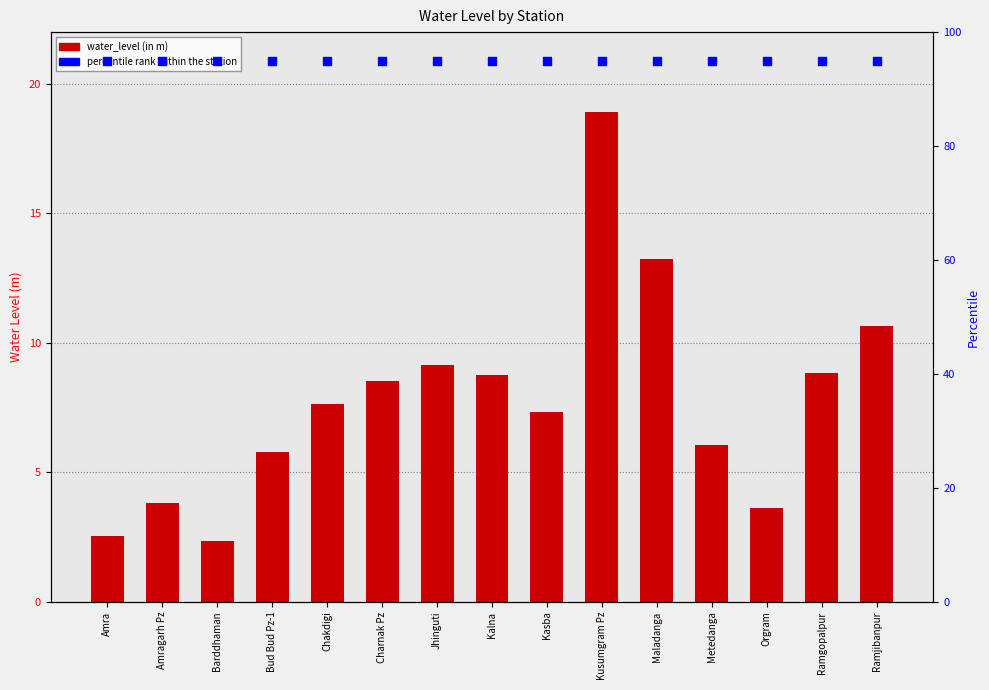

Which series has the largest Y range (max minus min)?

water_level (in m)